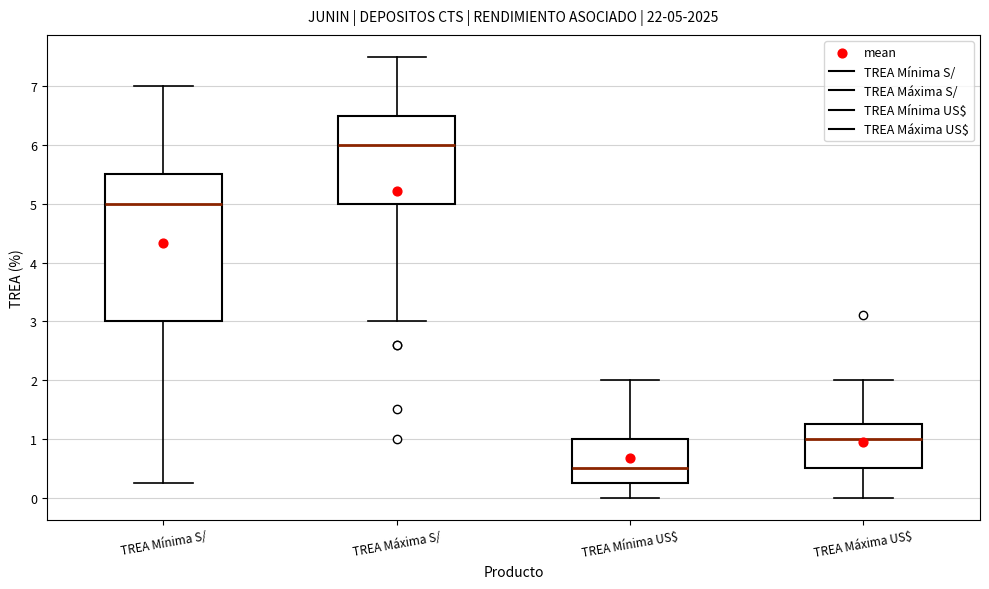

Which box is the tallest, from its lower edge to its upper edge?

TREA Mínima S/